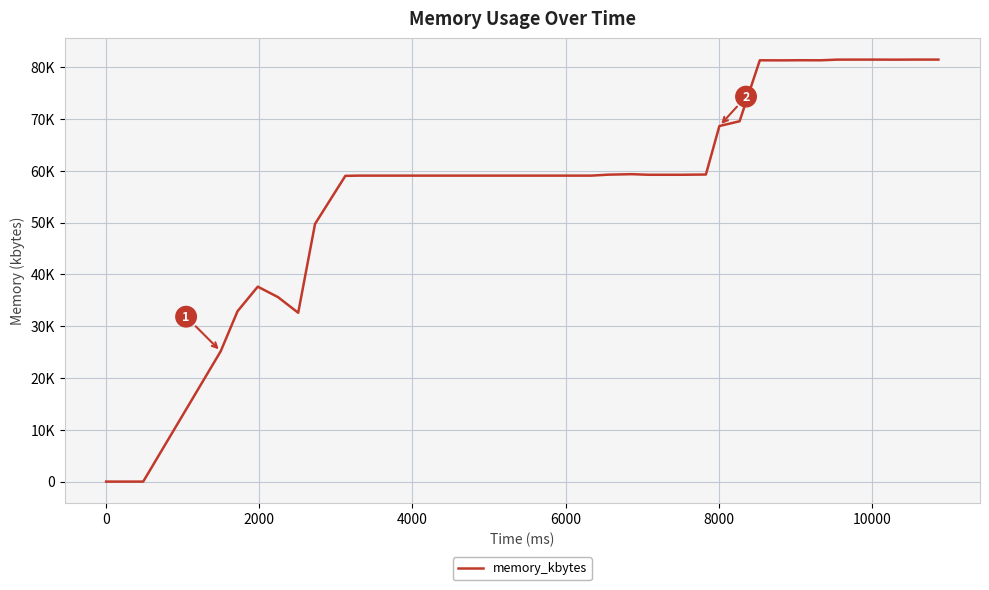

Does the chart display data point markers on the line(s)?

No